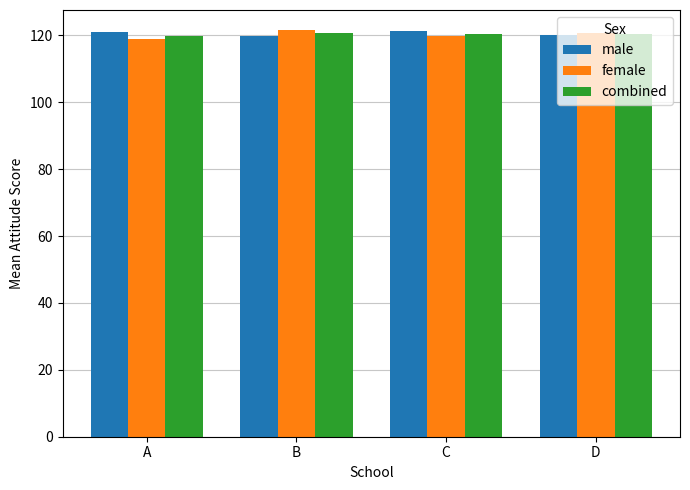

What is the difference between the combined values at B and C?

0.1